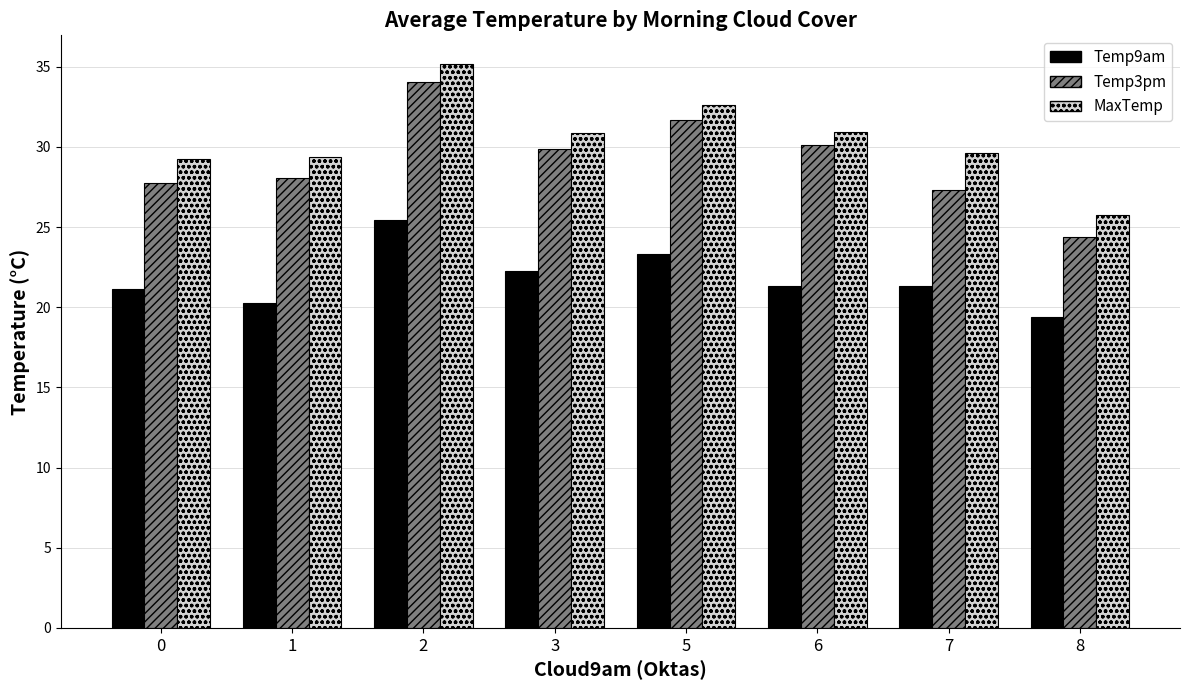

What is the lowest value of the MaxTemp series?

25.8